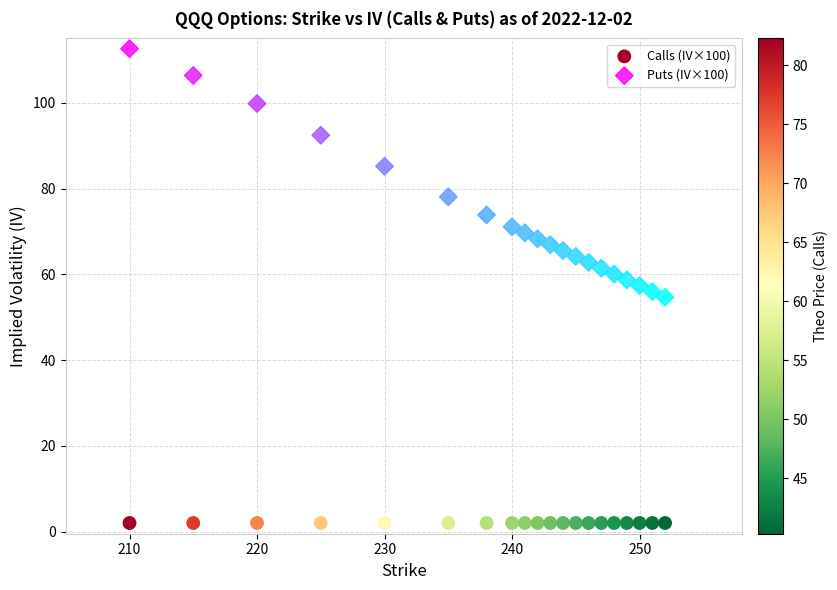

Which series reaches the maximum Y coordinate?

Puts (IV×100)